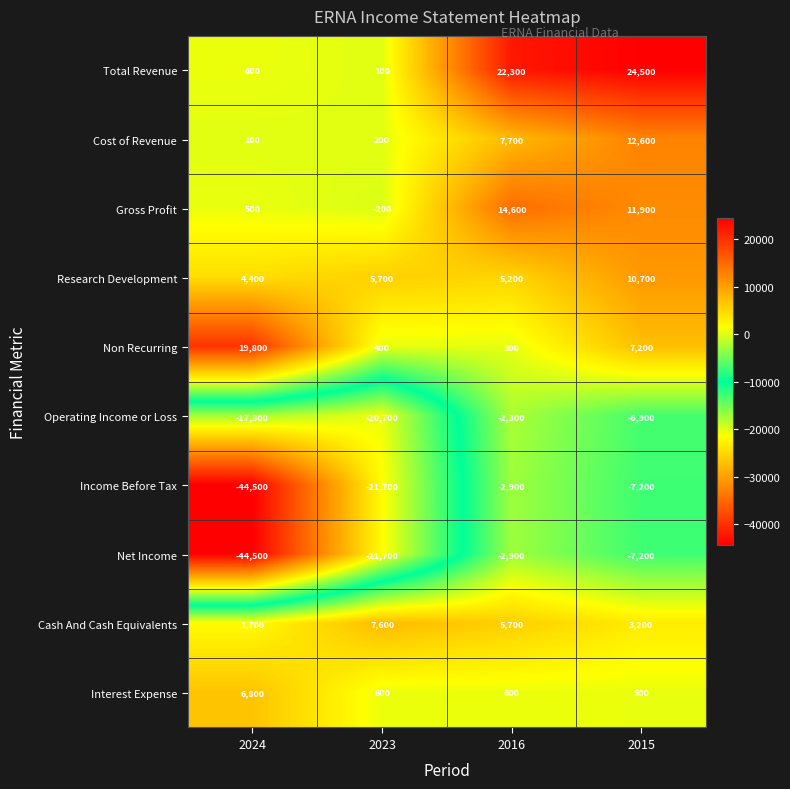

The Research Development series shows 5200 at 2016. True or false?

True